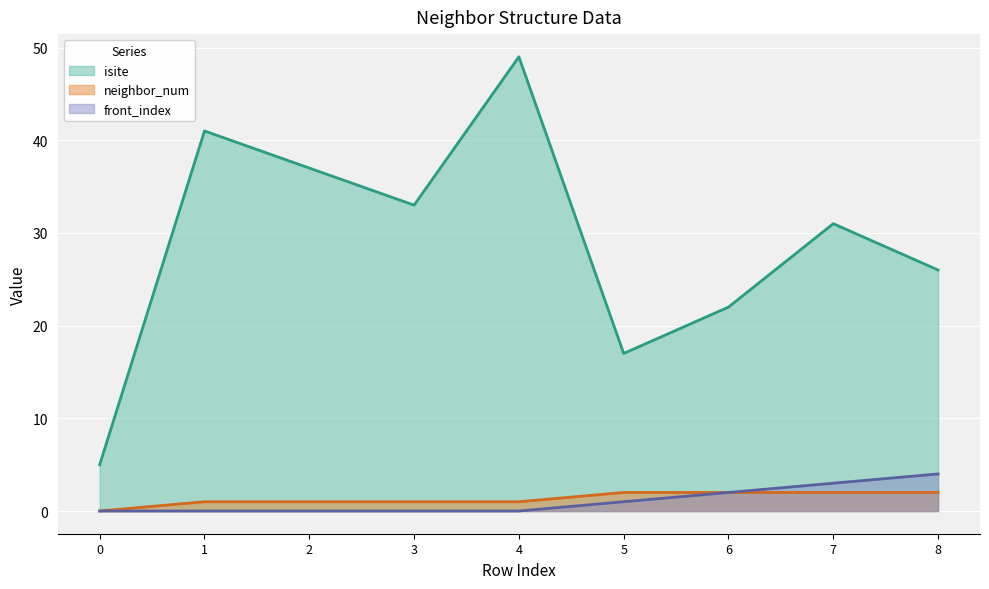

How many lines are shown in the chart?

3